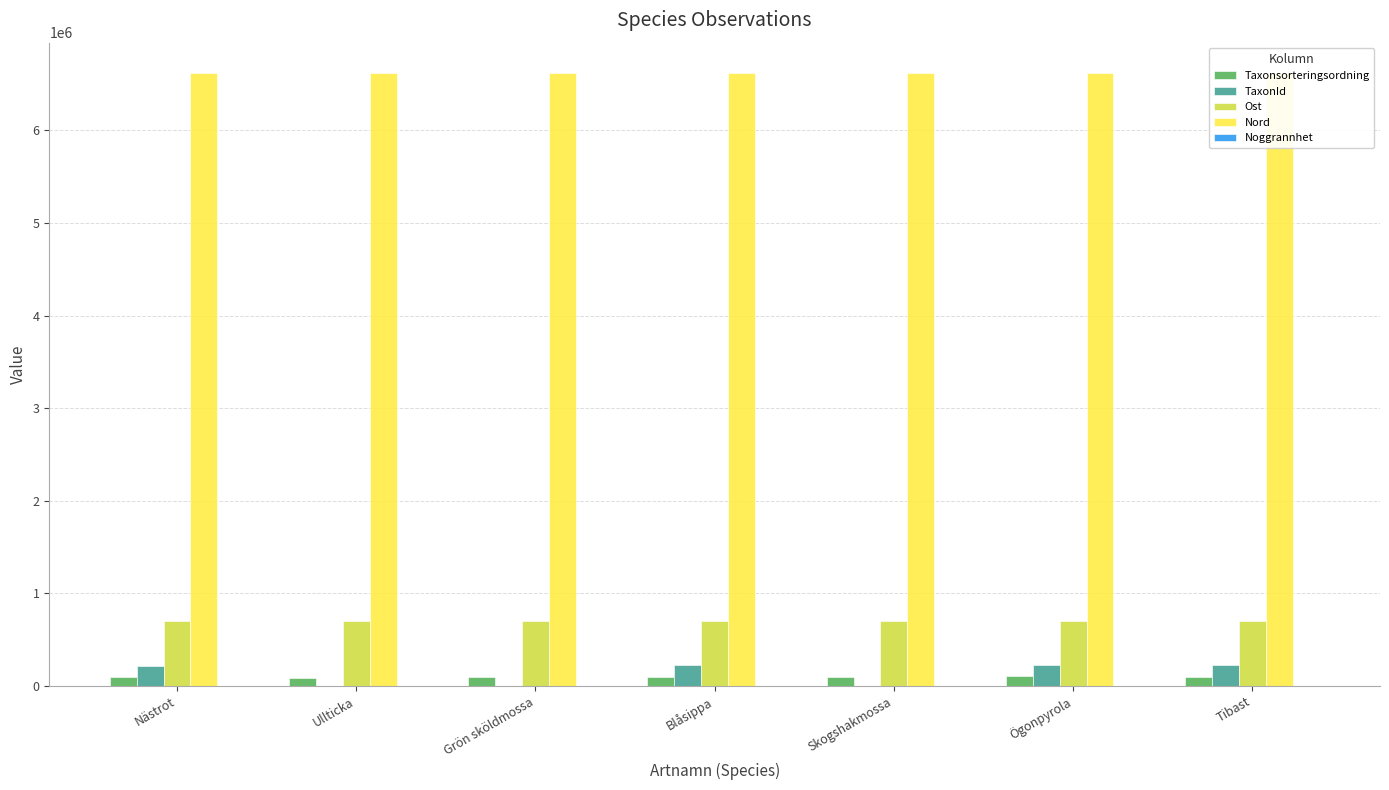

How many groups of bars are there?

7